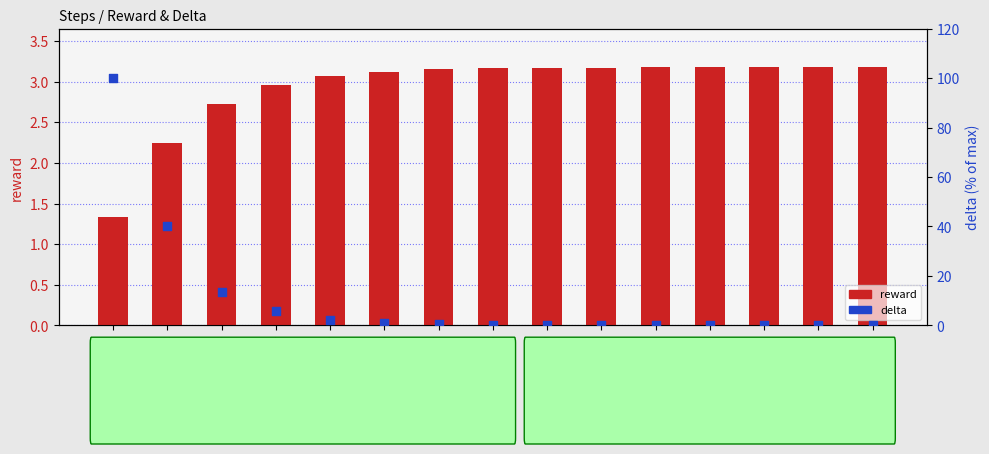

Which series reaches the minimum Y coordinate?

delta